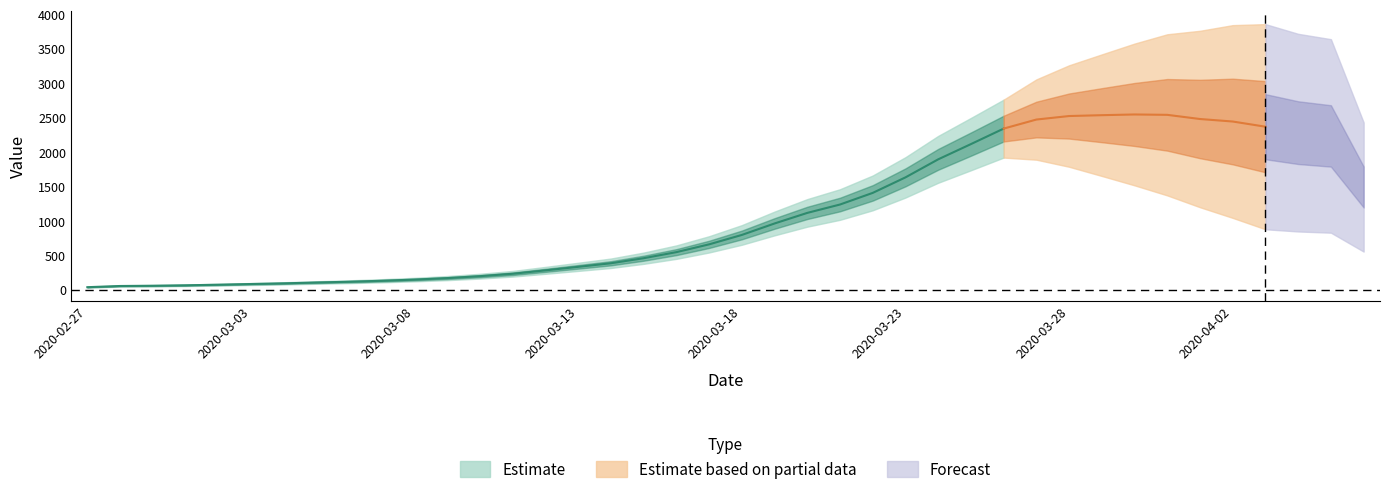

What is the label of the 35th point from the right?

2020-03-03